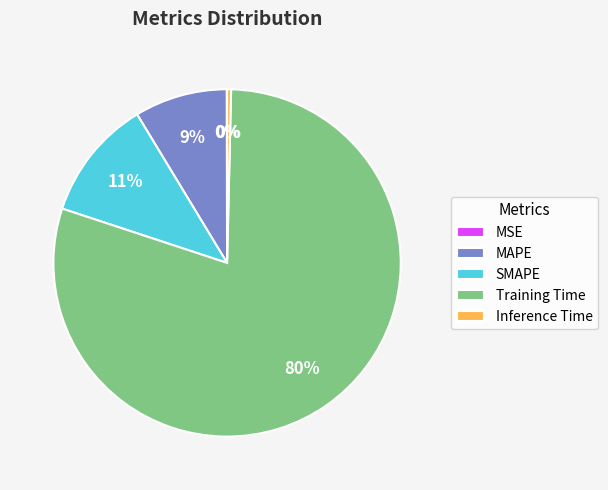

To the nearest percent, what percentage of the pie is SMAPE?

11%